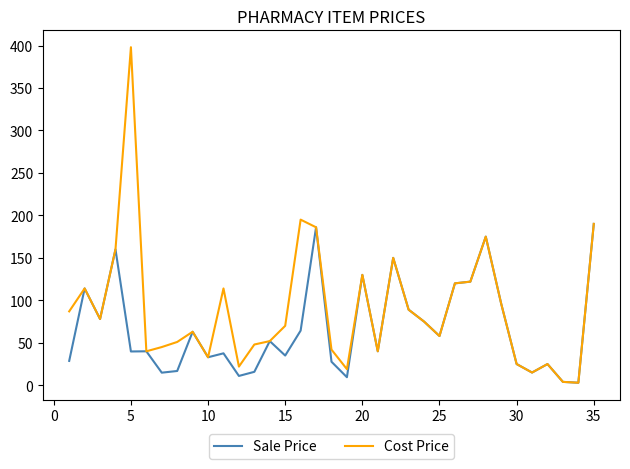

List the series in order of their peak value, lowest first.

Sale Price, Cost Price